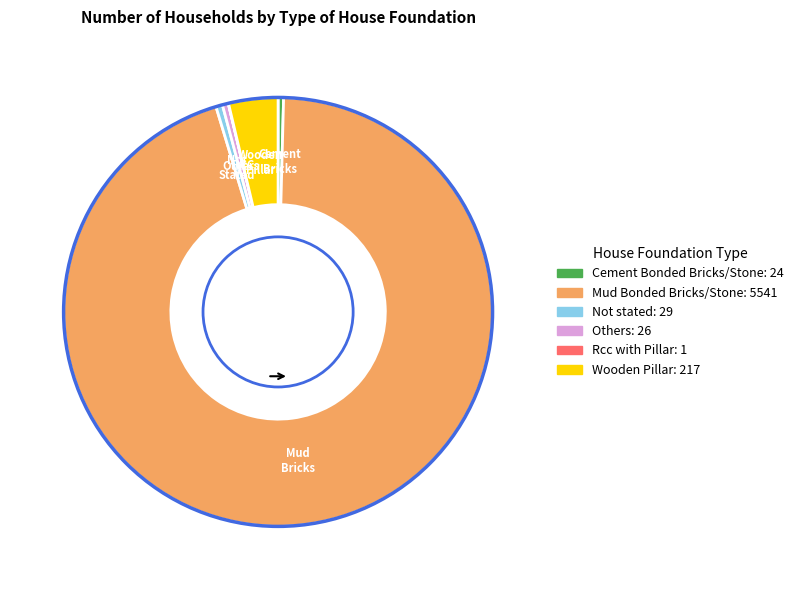

Do Not stated and Wooden Pillar together represent more than half of the pie?

No